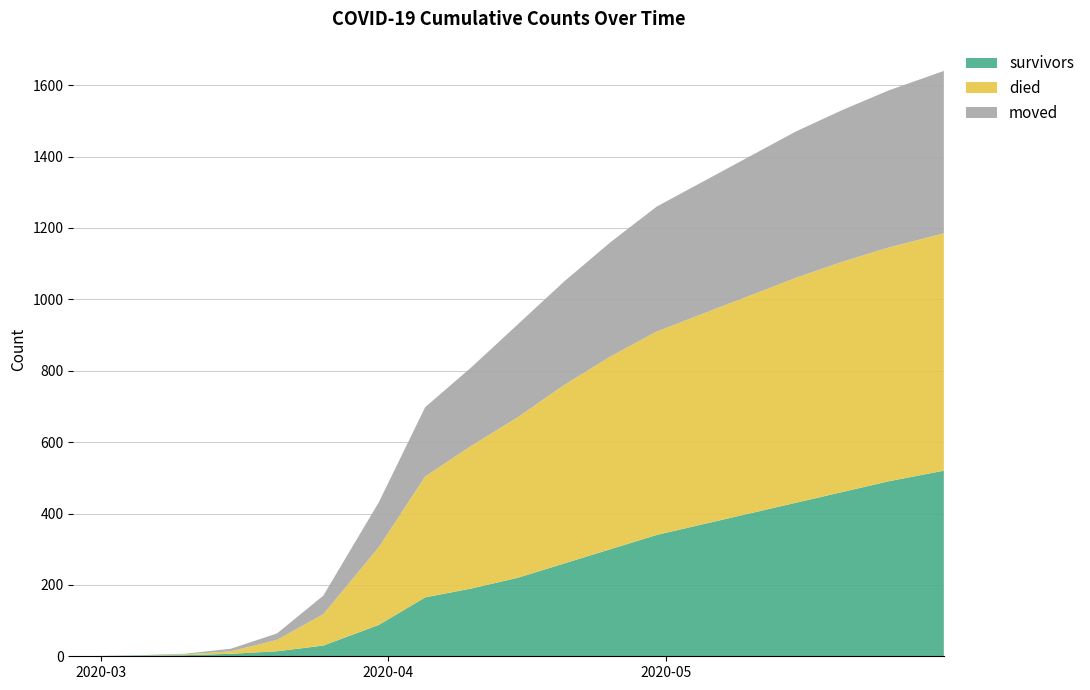

Reading left to right, transcribe all the data shown in this chart.

survivors: 0	0	2	3	7	14	30	88	165	190	220	260	300	340	370	400	430	460	490	520
died: 0	0	0	2	7	32	88	218	339	400	450	500	540	570	590	610	630	645	655	665
moved: 0	1	1	2	7	18	52	126	194	220	260	290	320	350	370	390	410	425	440	455